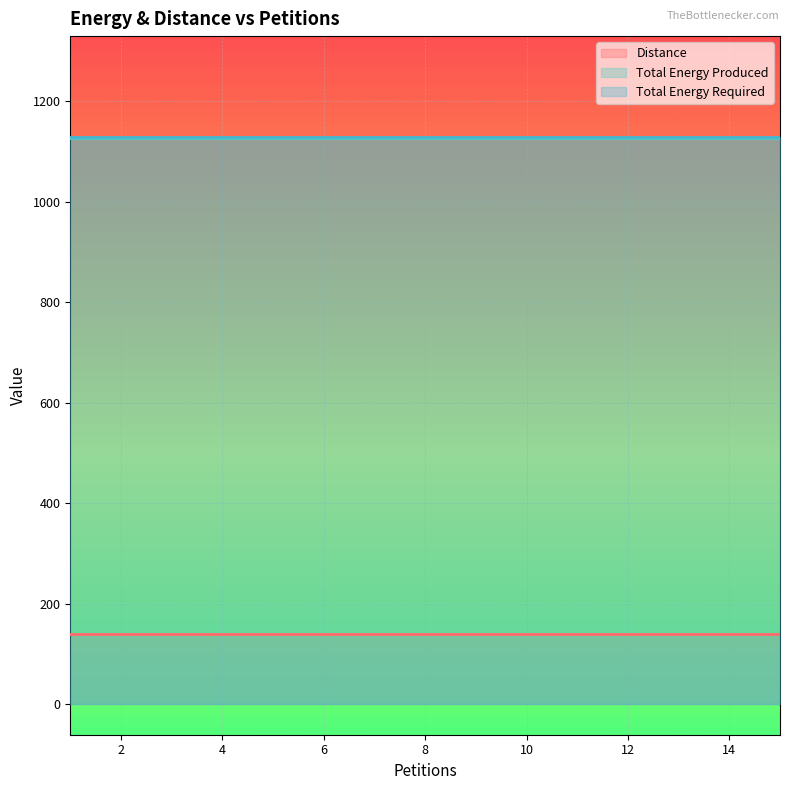

What is the maximum value shown in the chart?

1130